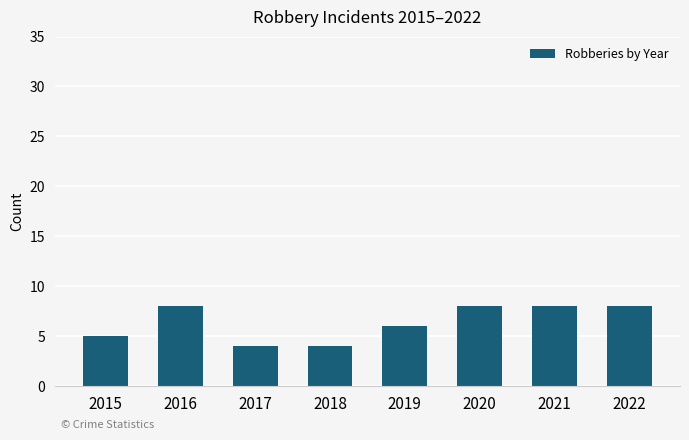

How many series are shown in this chart?

1